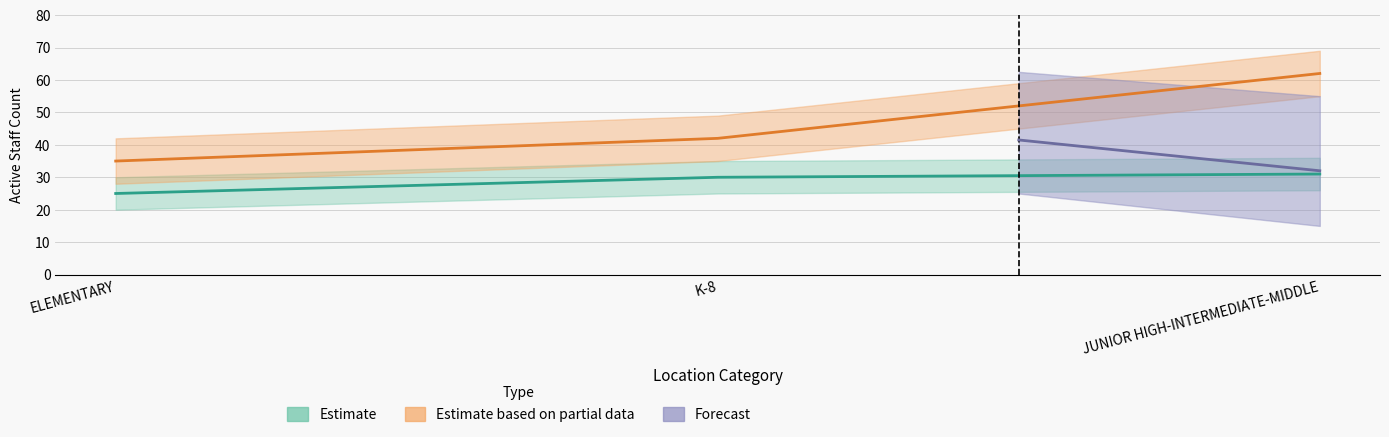

Is it true that Estimate equals 8 at JUNIOR HIGH-INTERMEDIATE-MIDDLE?

False